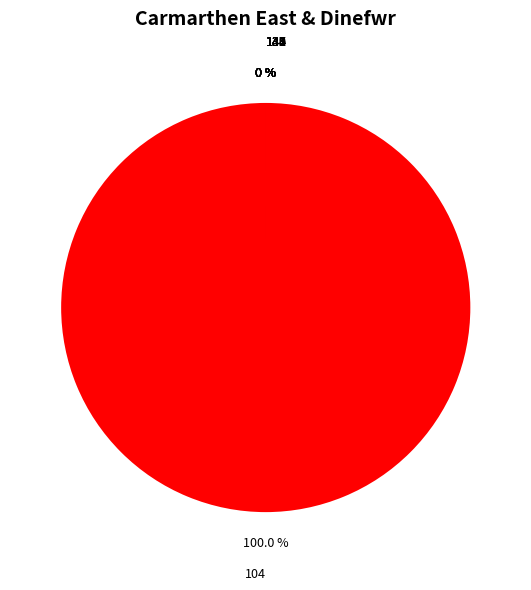

Is it true that 139 is 0% of the pie?

True